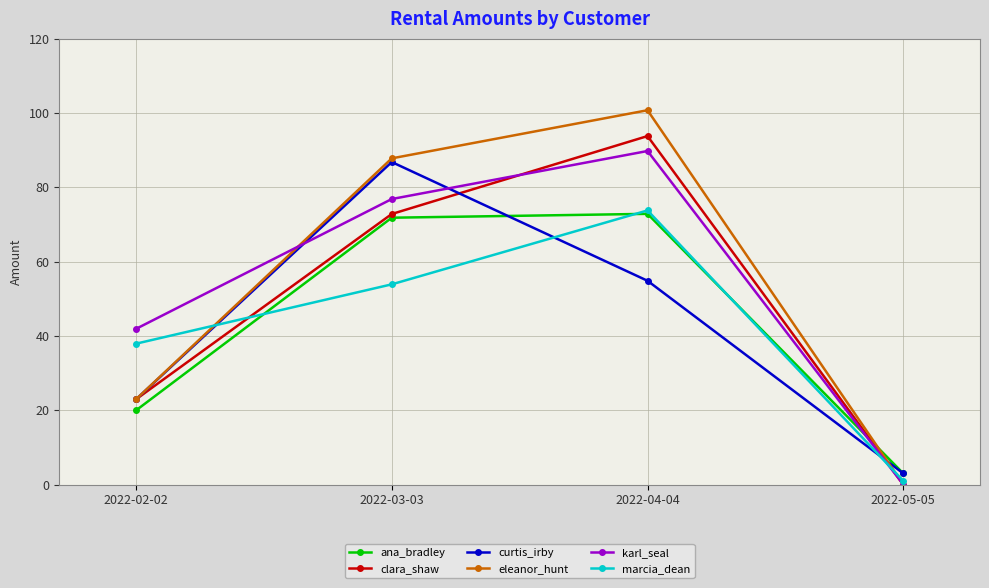

How many data points does each series have?

4